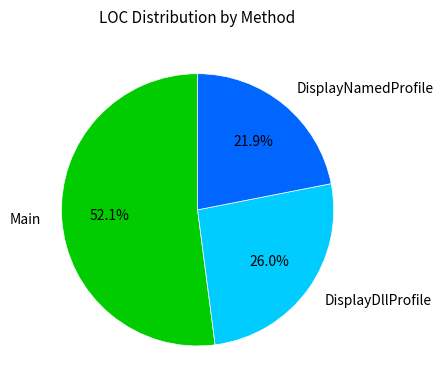

Rank the categories by value from highest to lowest.

Main, DisplayDllProfile, DisplayNamedProfile